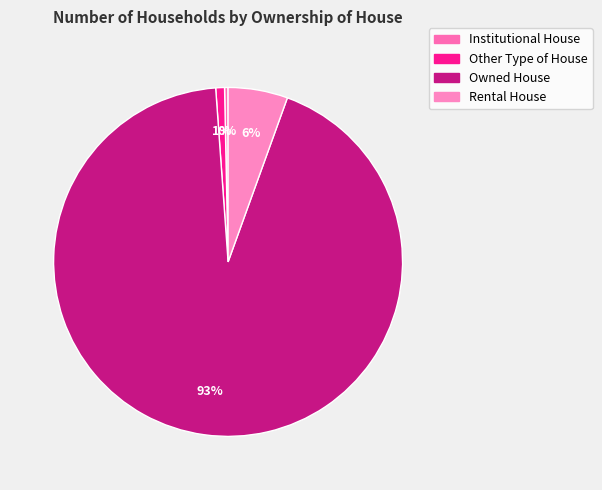

Do Owned House and Rental House together represent more than half of the pie?

Yes